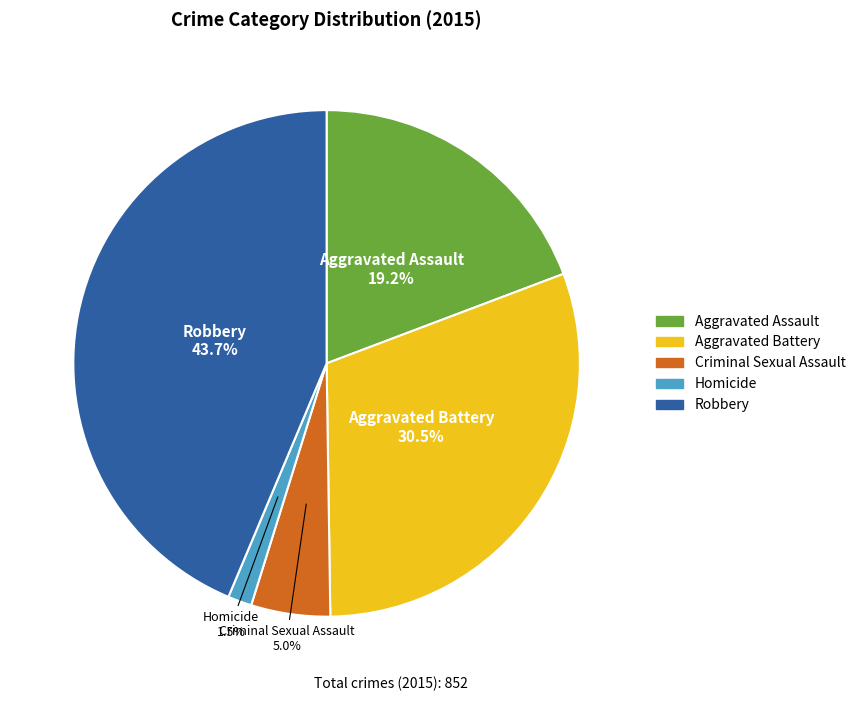

To the nearest percent, what portion does Robbery represent?

44%